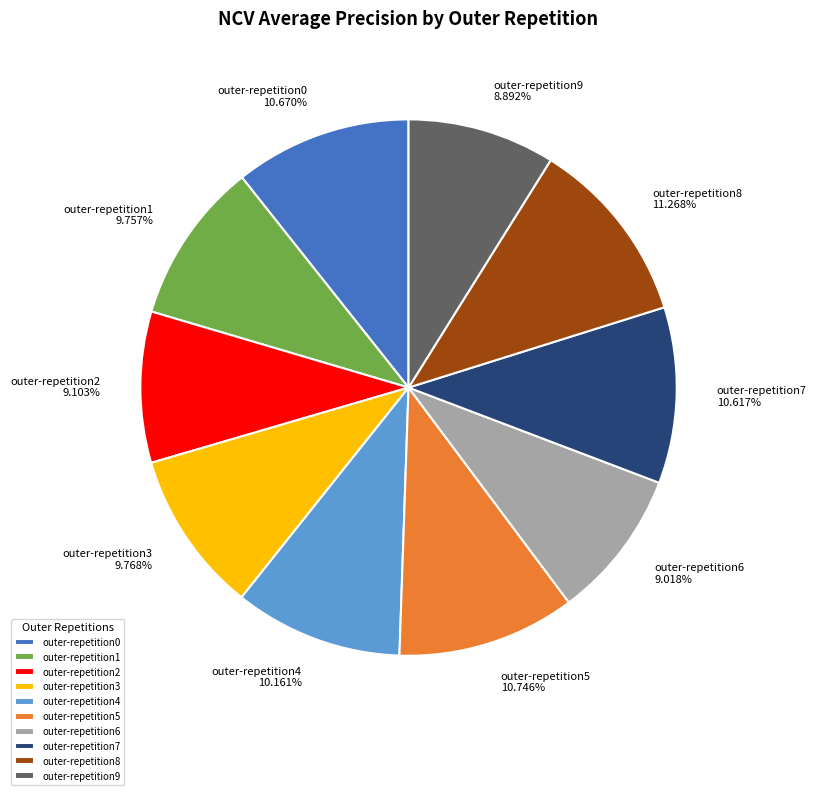

Count the number of slices in the pie.

10